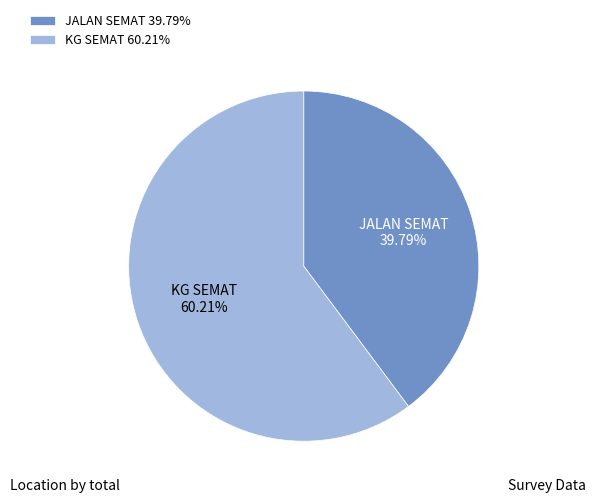

What percentage is the KG SEMAT slice, to the nearest percent?

60%